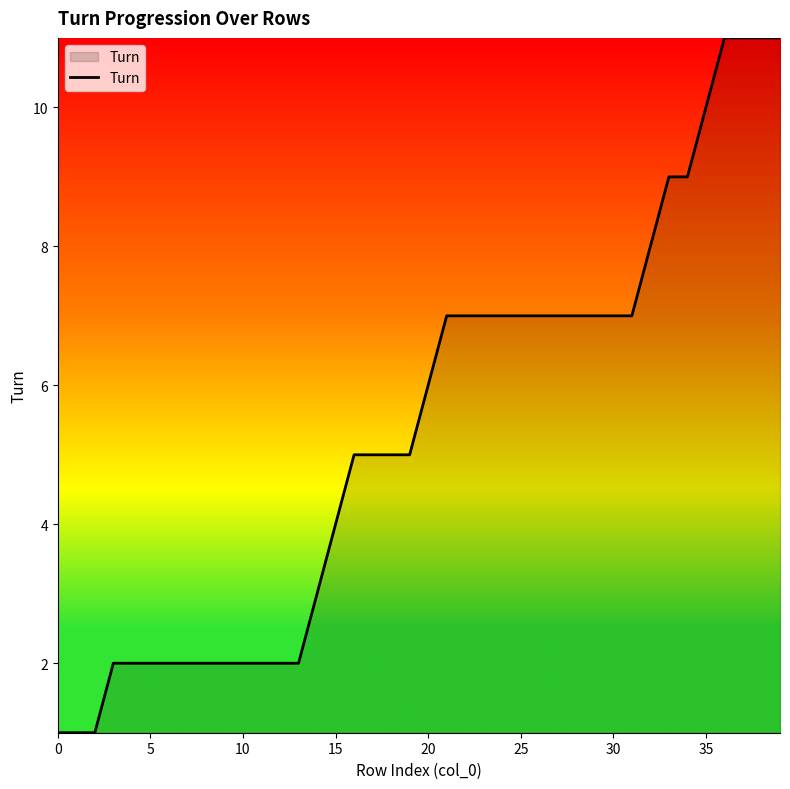

What is the difference between the maximum and minimum values?

10